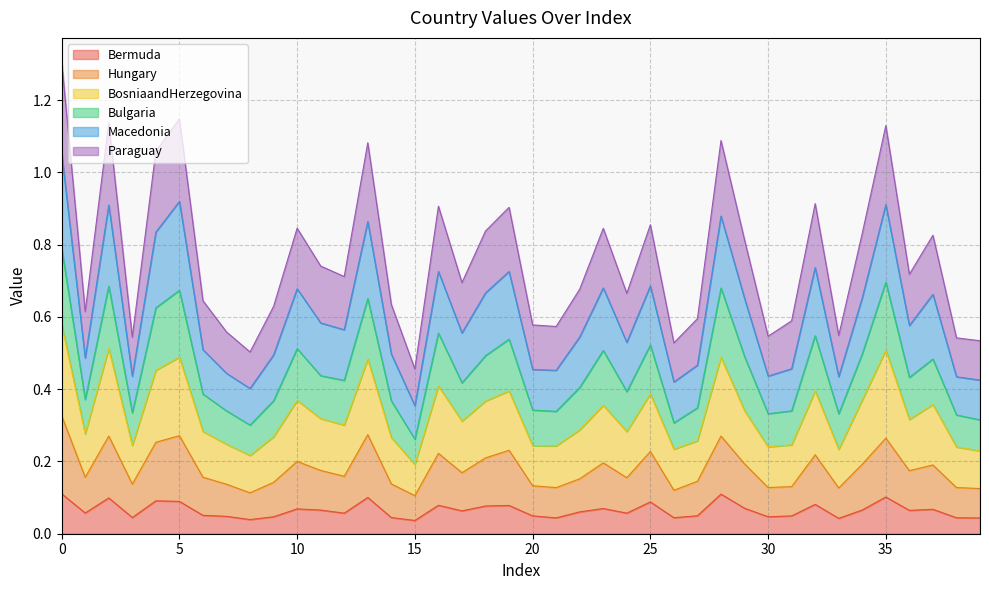

At how many categories does at least one series exceed 0?

40